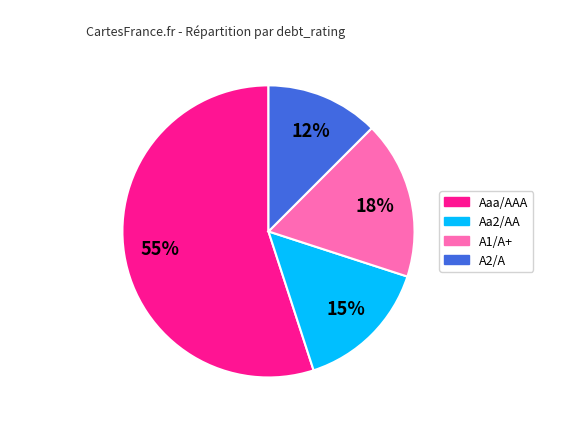

Which category has the biggest portion of the pie?

Aaa/AAA